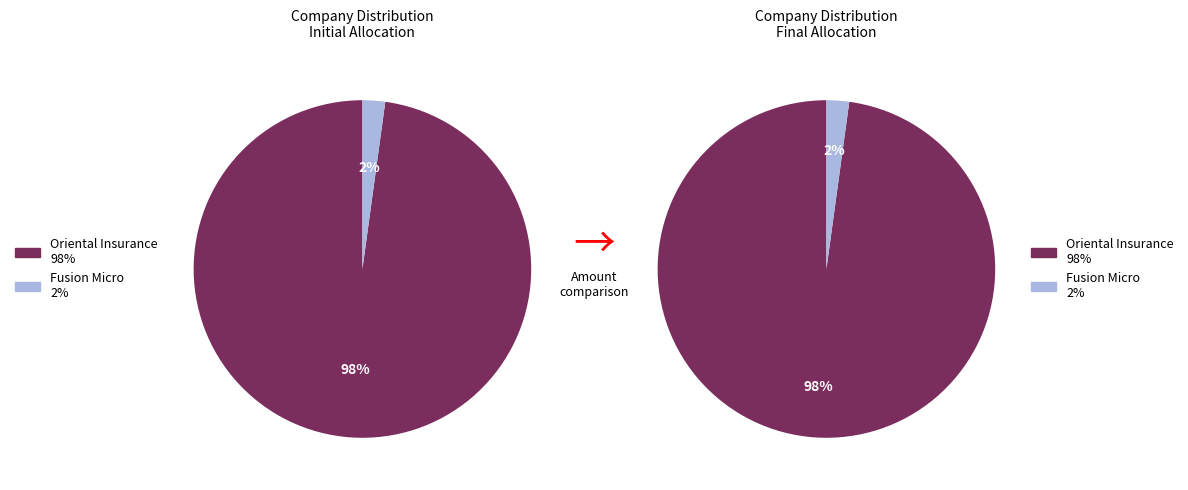

To the nearest percent, what percentage of the pie is The Oriental Insurance Company Limited?

98%